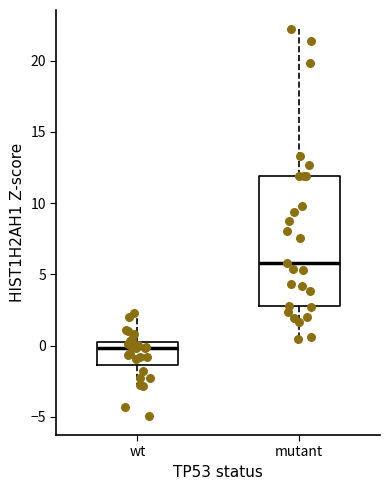

Where does the median line of the box for mutant sit on the y-axis? The values are not printed on the chart, so give them approximately, as read against the axis.

6.0